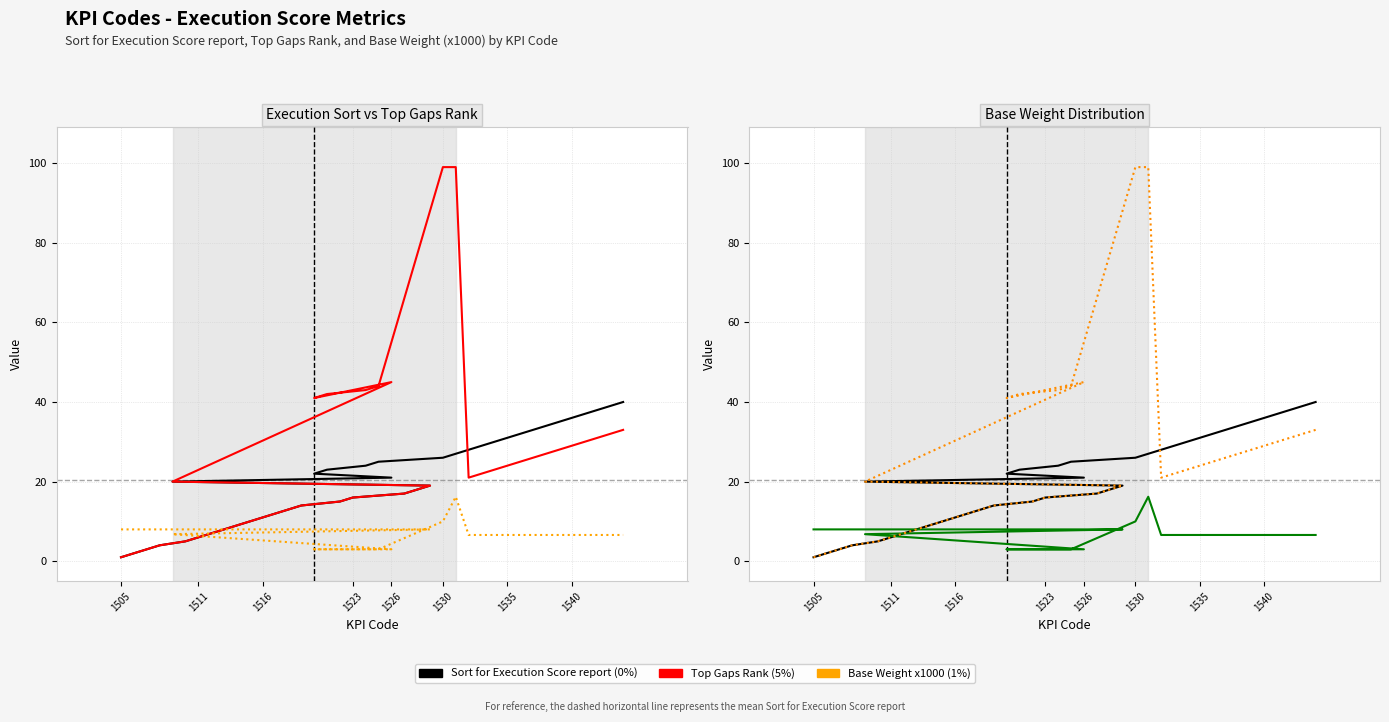

What is the minimum value shown in the chart?

1.0